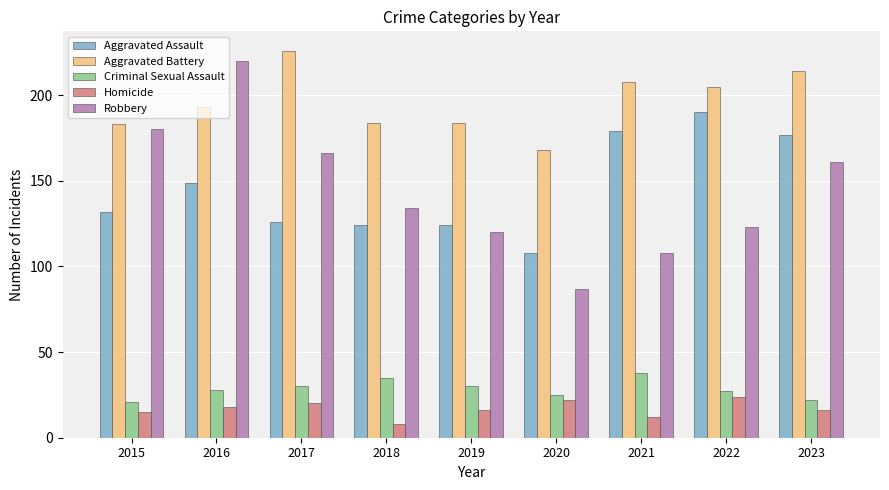

Which series has the largest range (max minus min)?

Robbery